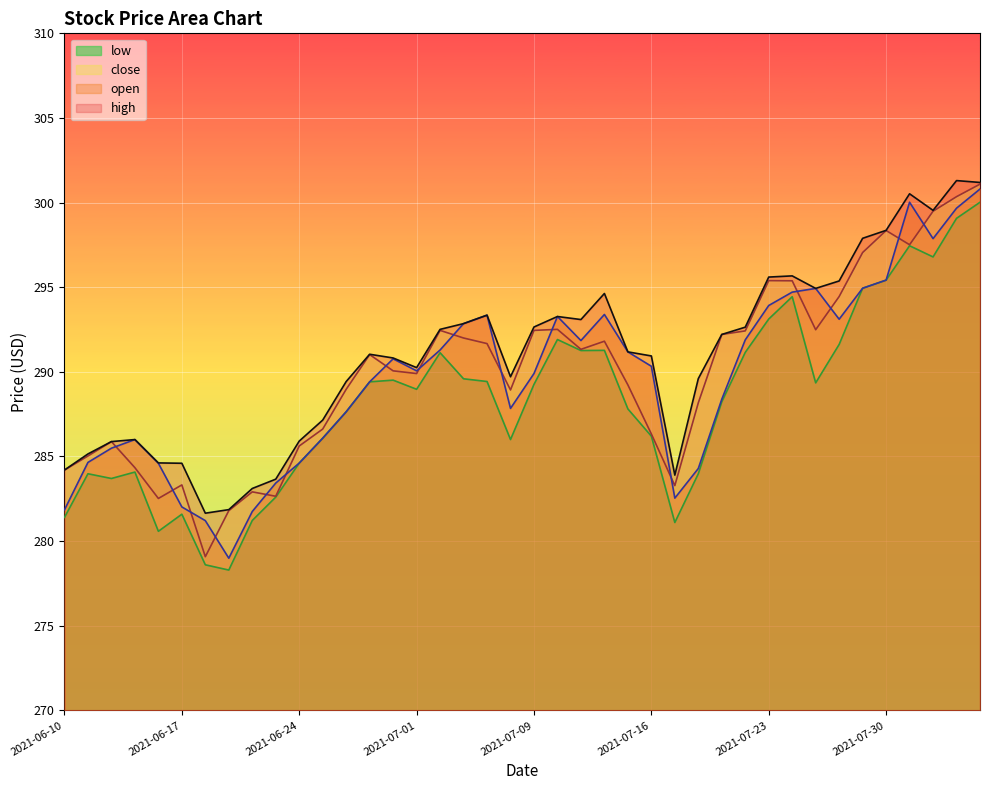

True or false: close (line) and high (line) cross at least once.

False